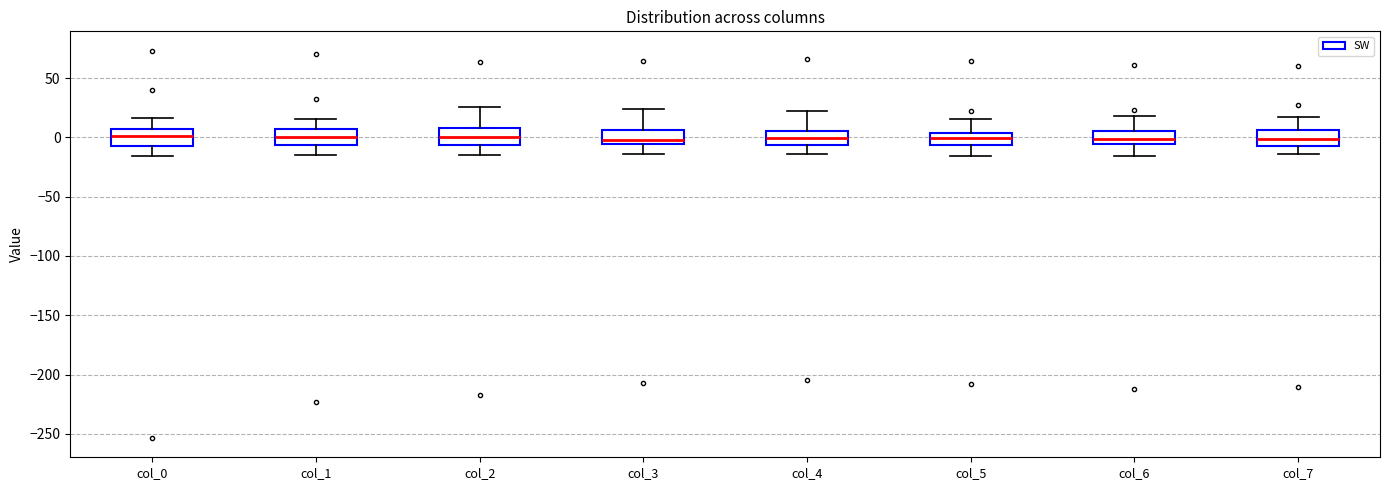

Reading left to right, read every box against the y-axis: the position of its median line, the range the box covers, and the ends of its whiskers. The values are not printed on the chart, so give them approximately, as read against the axis.

col_0: median 0, box -10 to 5, whiskers -15 to 15
col_1: median 0, box -5 to 5, whiskers -15 to 15
col_2: median 0, box -5 to 10, whiskers -15 to 25
col_3: median 0, box -5 to 5, whiskers -15 to 25
col_4: median 0, box -5 to 5, whiskers -15 to 20
col_5: median 0, box -5 to 5, whiskers -15 to 15
col_6: median 0, box -5 to 5, whiskers -15 to 20
col_7: median 0, box -5 to 5, whiskers -15 to 15